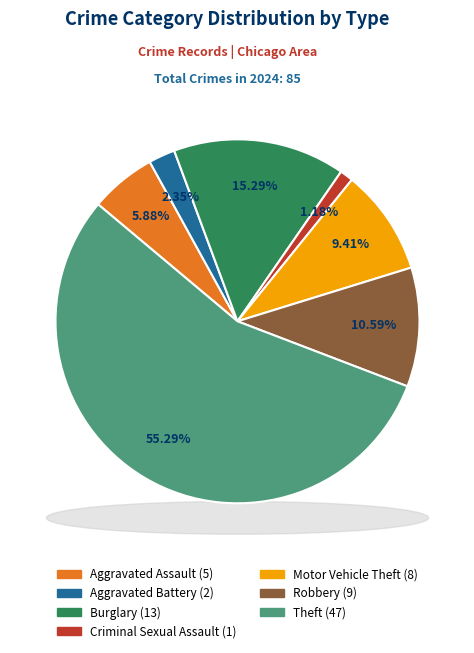

Which slice represents more than half of the pie?

Theft